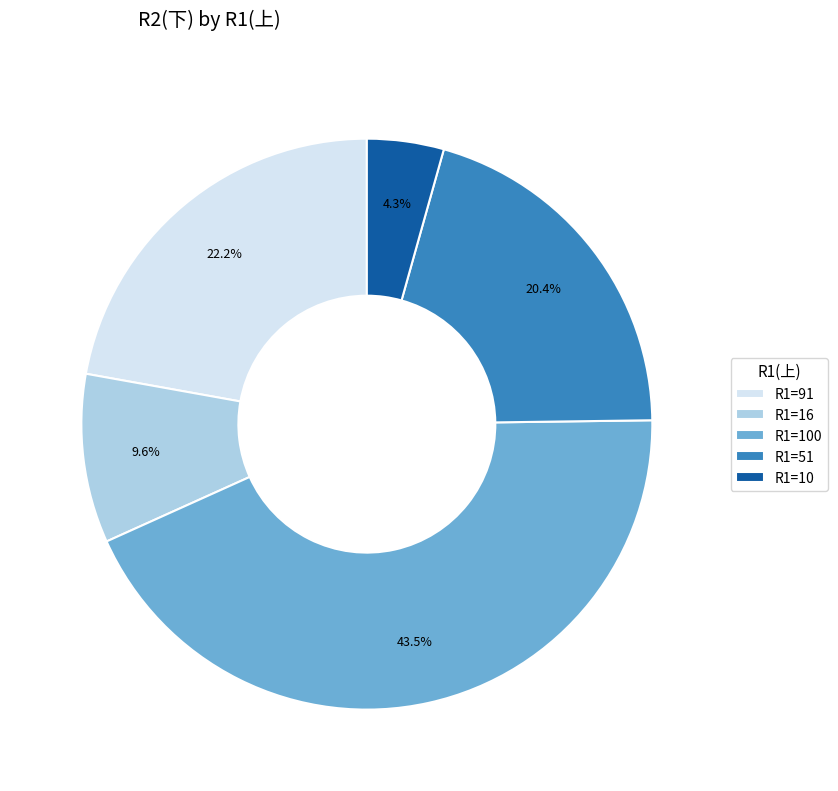

To the nearest percent, what is the average slice percentage?

20%